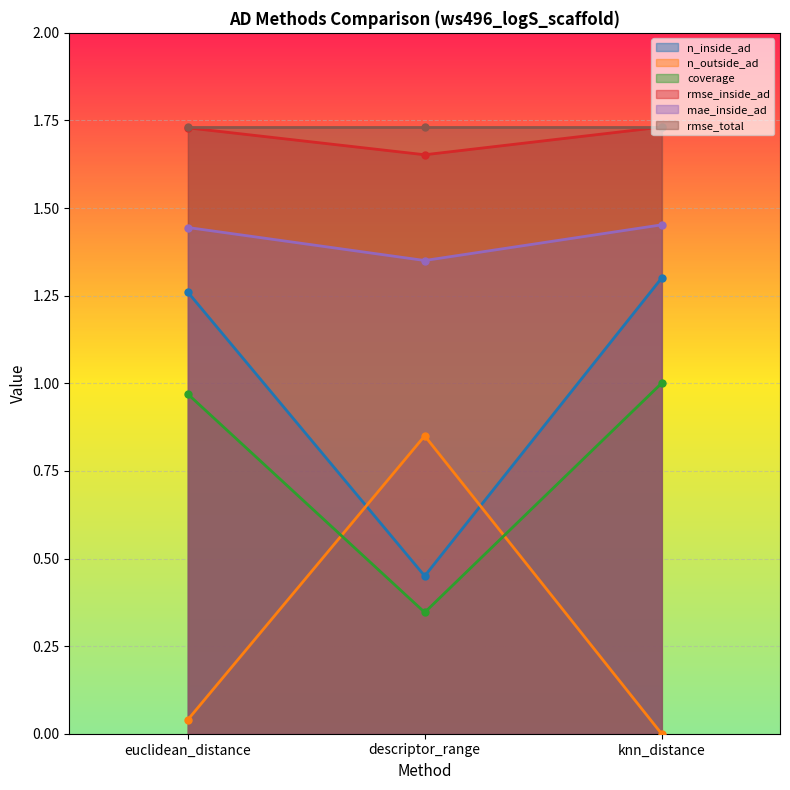

At how many categories does at least one series exceed 0?

3